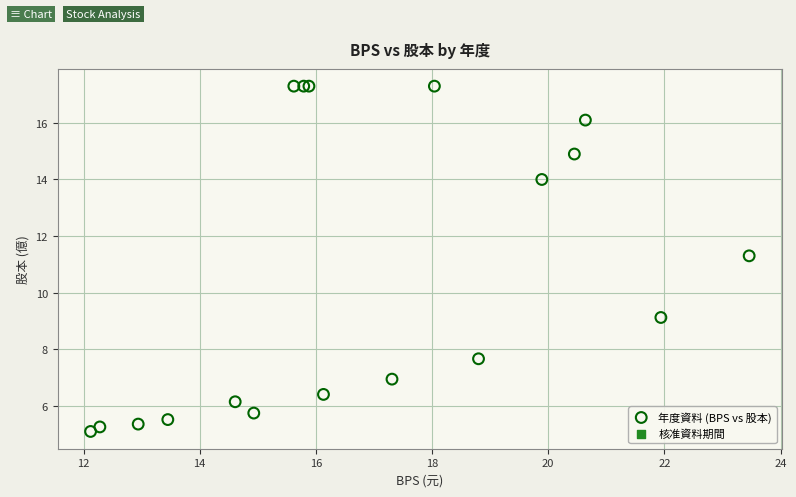

What Y value in the scatter plot is closest to 11?

11.3